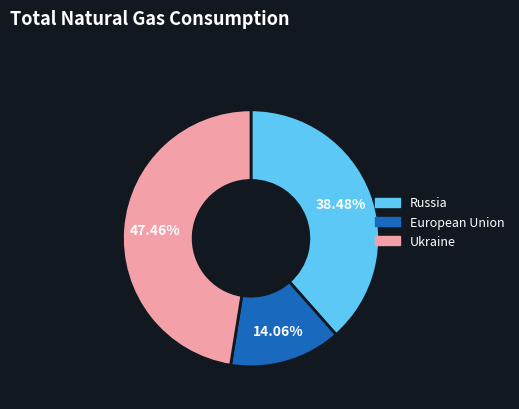

Is there a majority slice in this chart?

No